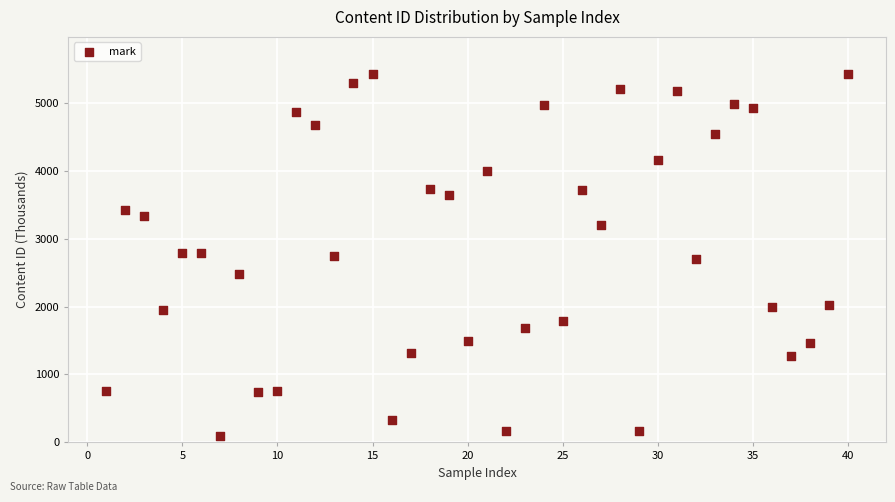

What is the range of Y values (max minus min)?

5326.8